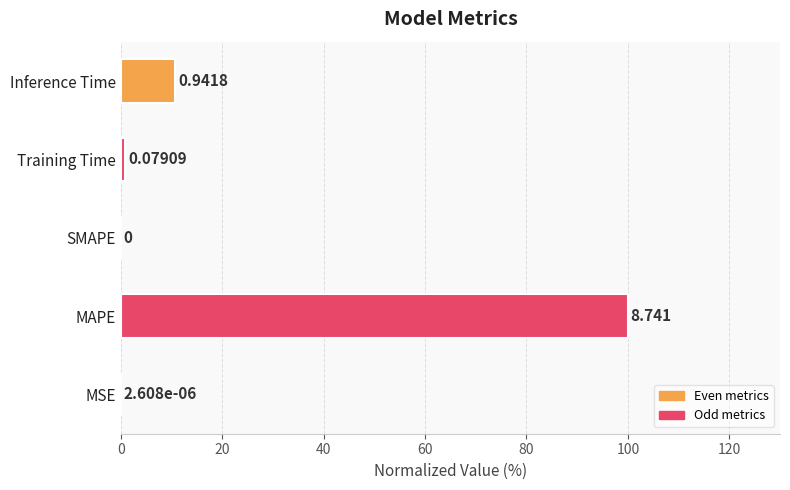

At which label is the value closest to 50?

Inference Time